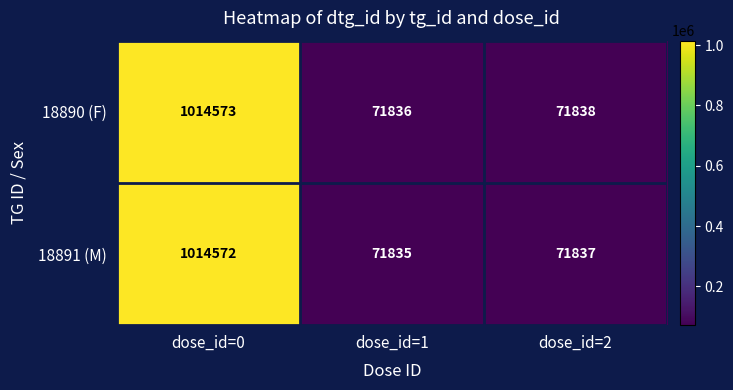

Where does the 18891 (M) series first go above 71837?

dose_id=0